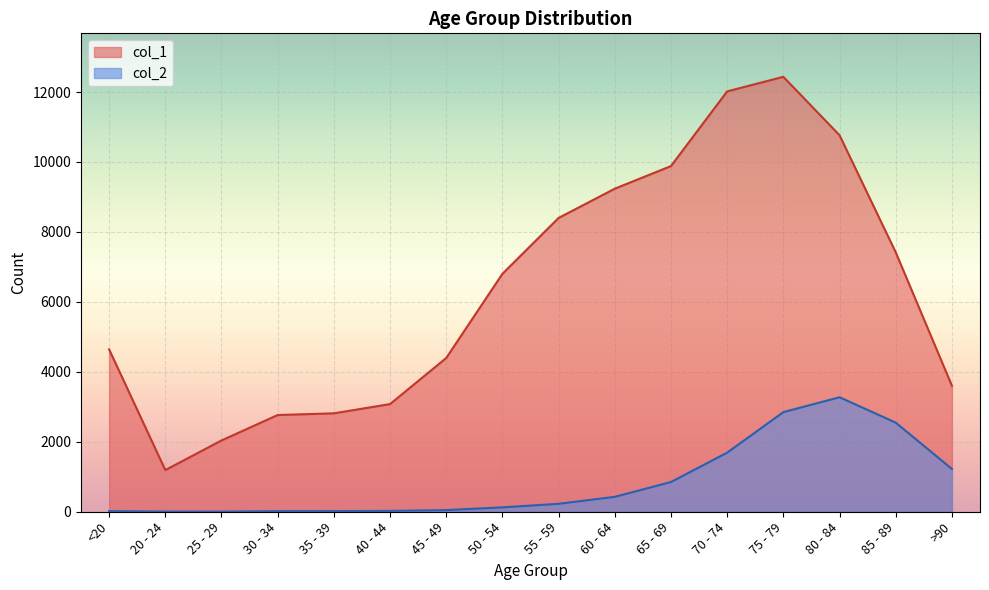

At 70 - 74, list the series in order from largest to smallest.

col_1, col_2